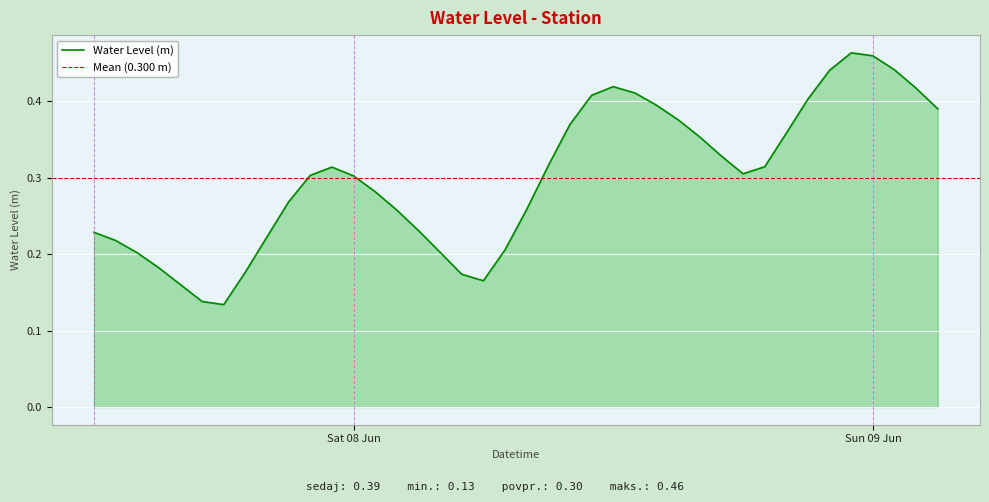

Does the chart display data point markers on the line(s)?

No